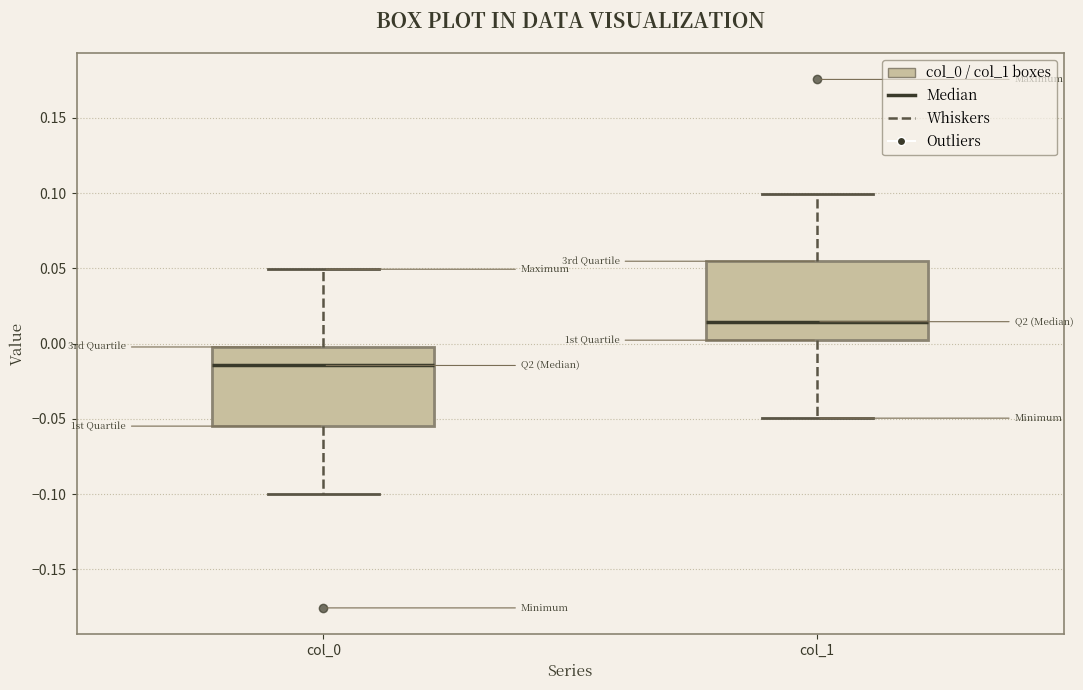

Reading left to right, read every box against the y-axis: the position of its median line, the range the box covers, and the ends of its whiskers. The values are not printed on the chart, so give them approximately, as read against the axis.

col_0: median -0.015, box -0.055 to 0.000, whiskers -0.100 to 0.050
col_1: median 0.015, box 0.000 to 0.055, whiskers -0.050 to 0.100